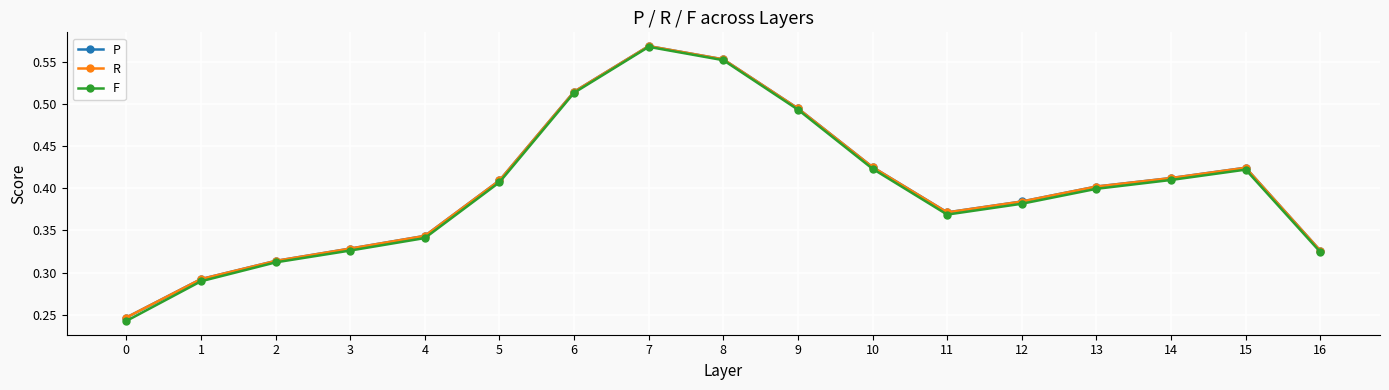

What are all the series names shown in the legend?

P, R, F